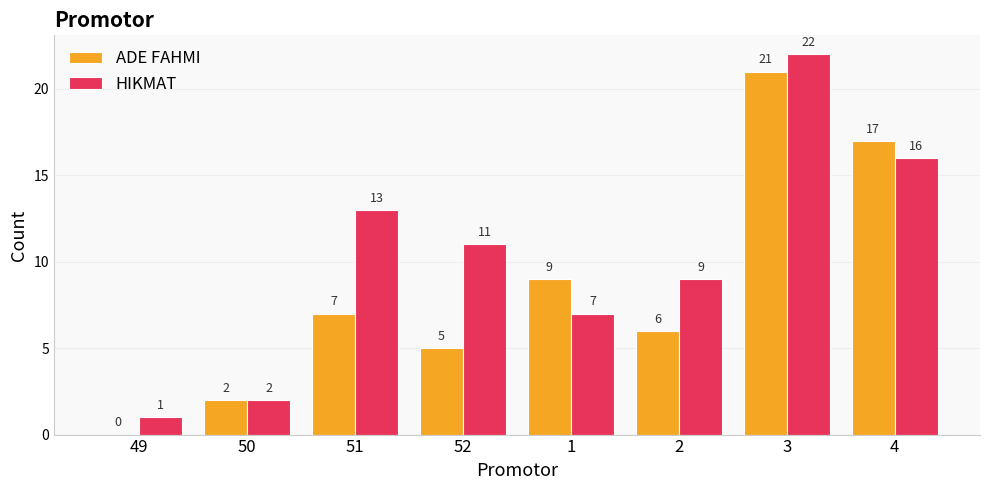

What is the highest value of the HIKMAT series?

22